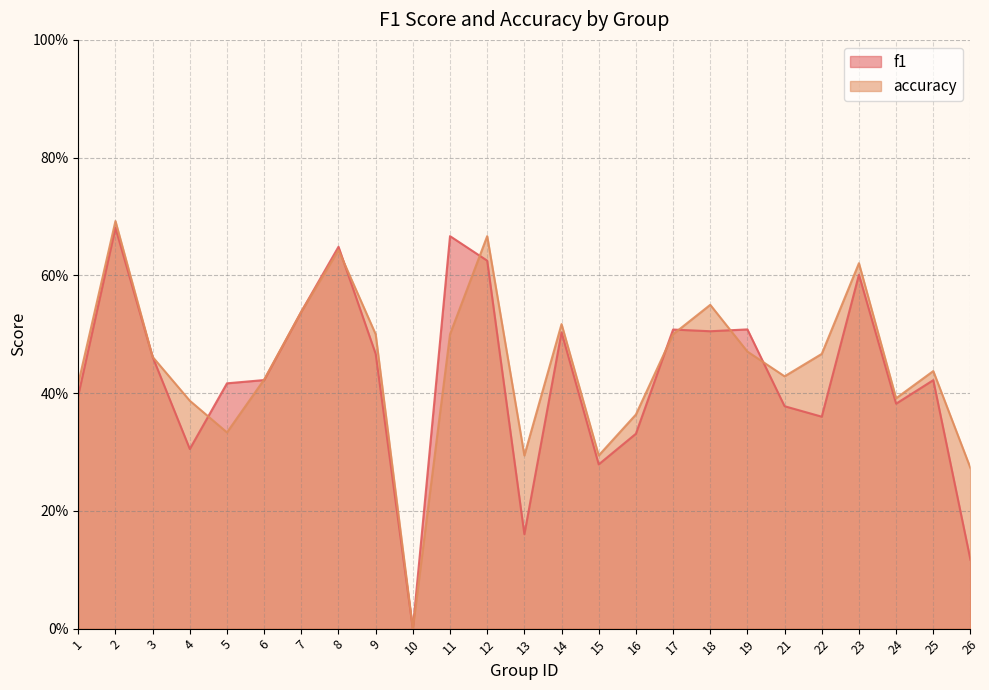

At which label is accuracy closest to 0?

10